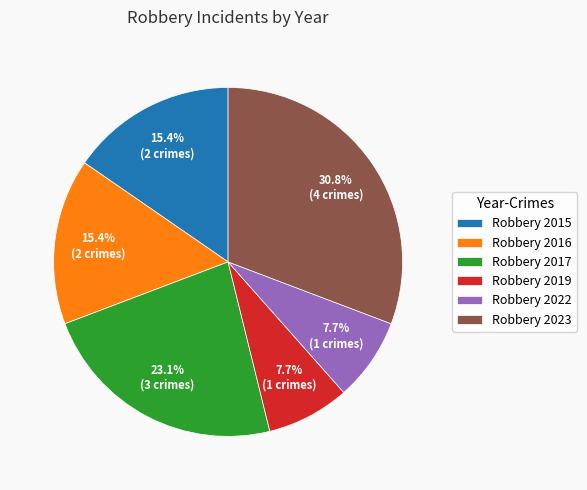

How many slices are in this pie chart?

6